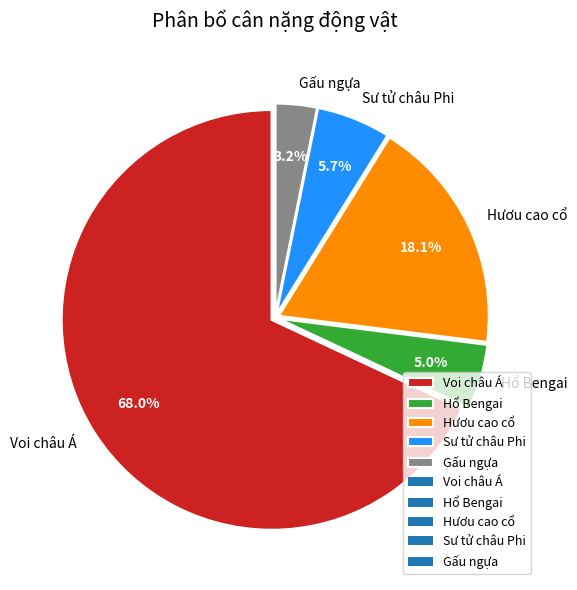

To the nearest percent, what percentage of the pie is Hươu cao cổ?

18%